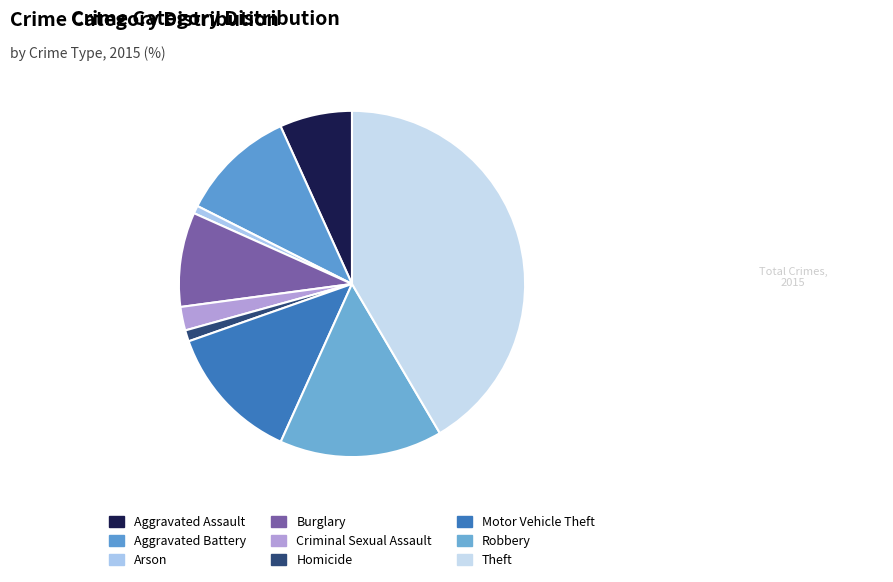

How many segments does this pie chart have?

9